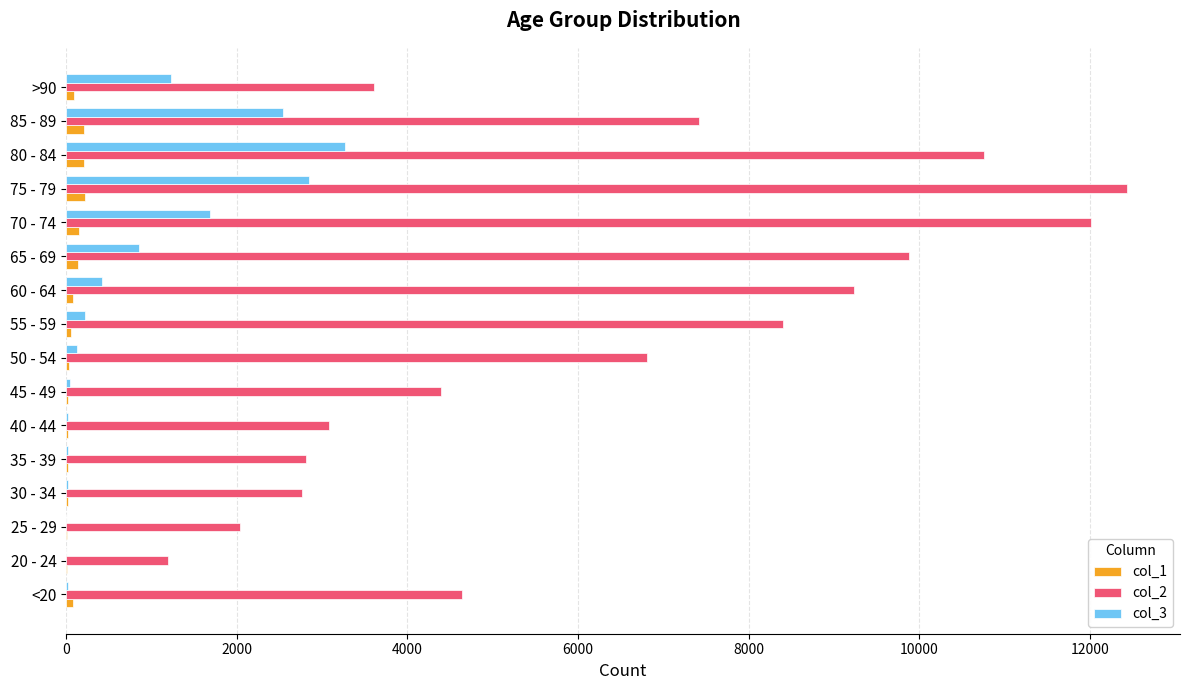

At which category is the sum across all series the highest?

75 - 79